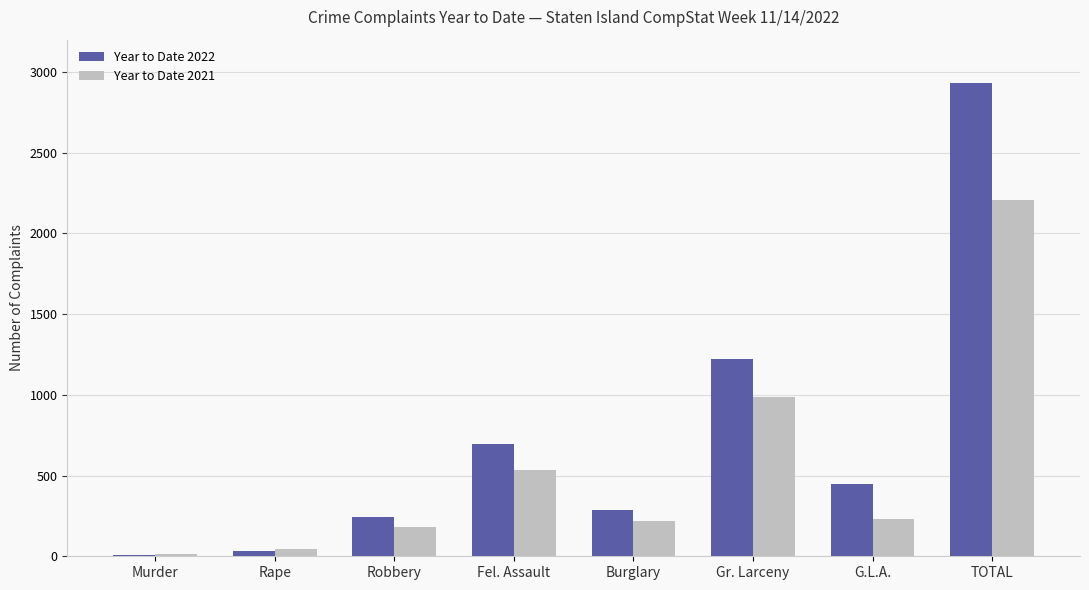

Does the chart contain stacked bars?

No